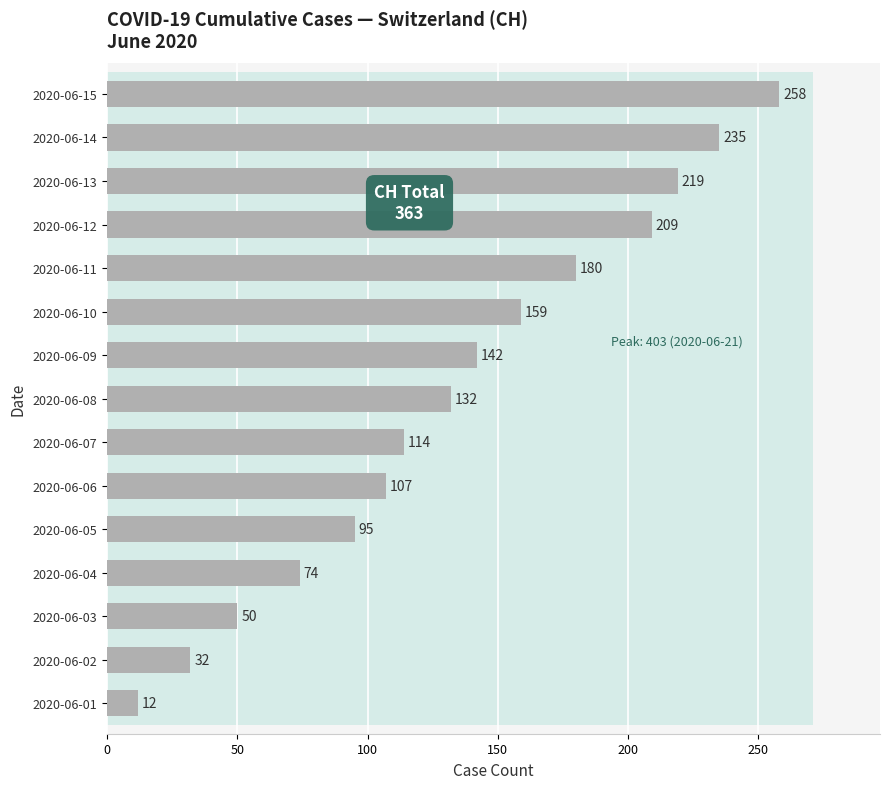

How many distinct data groups are displayed?

1